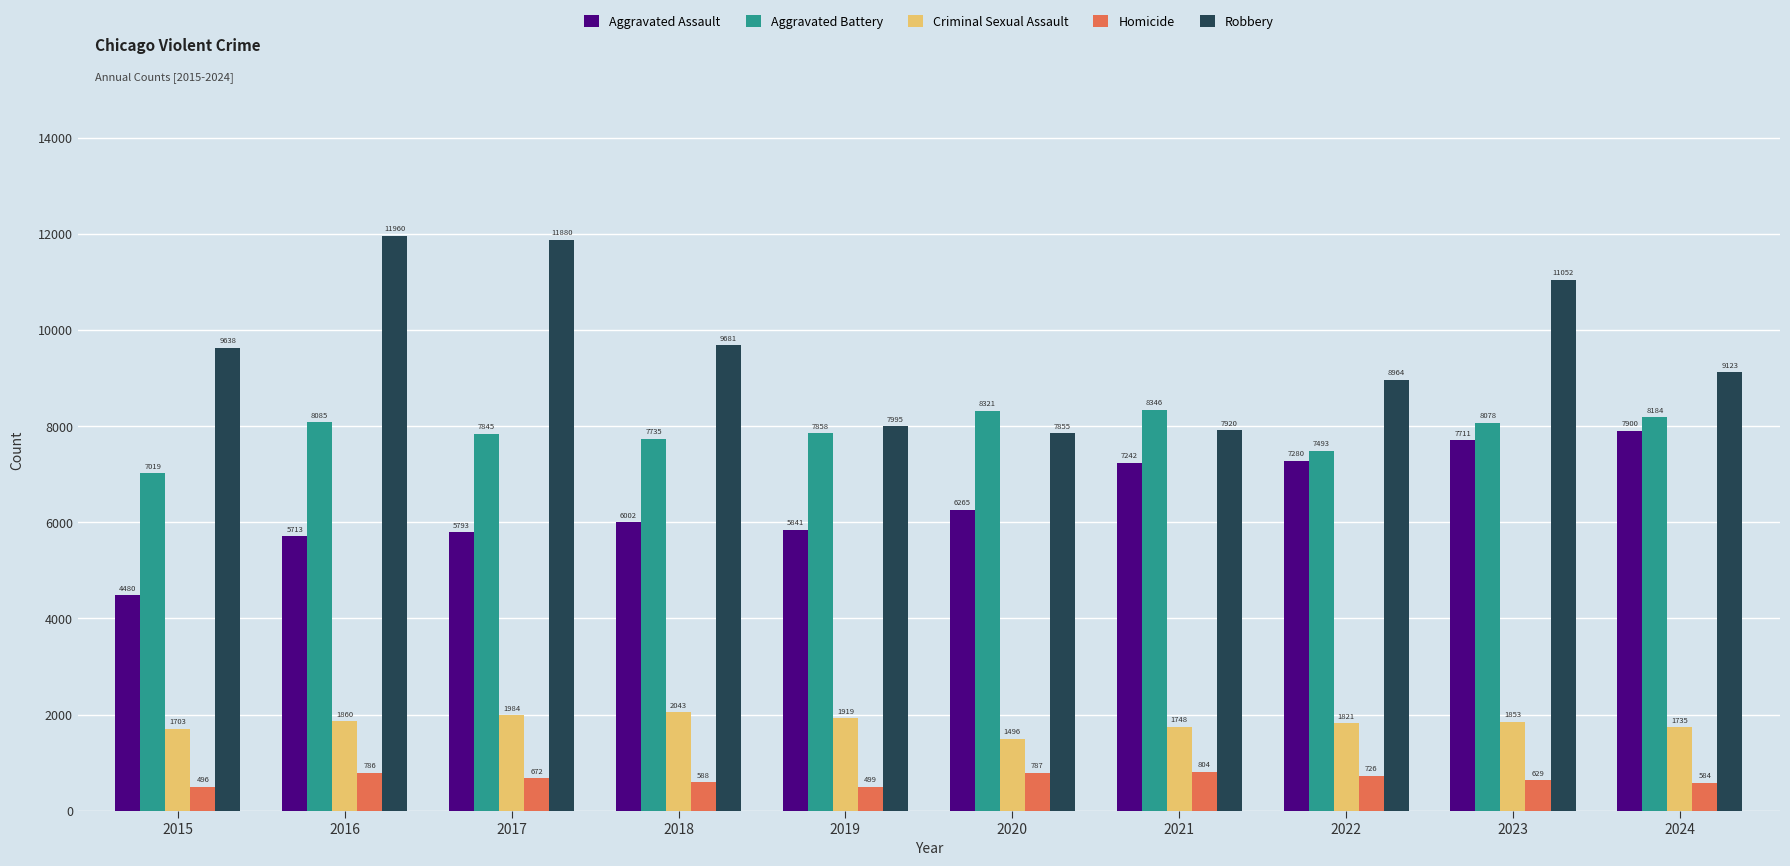

True or false: Aggravated Assault has a value of 4480 at 2015.

True